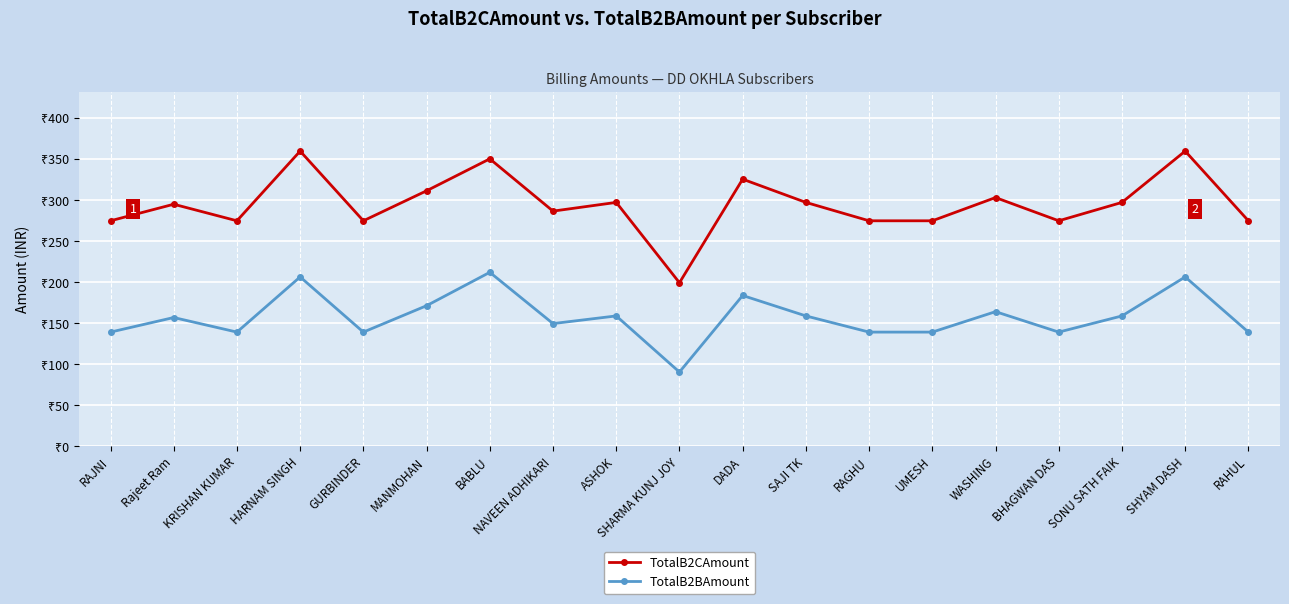

List the series in order of their peak value, highest first.

TotalB2CAmount, TotalB2BAmount